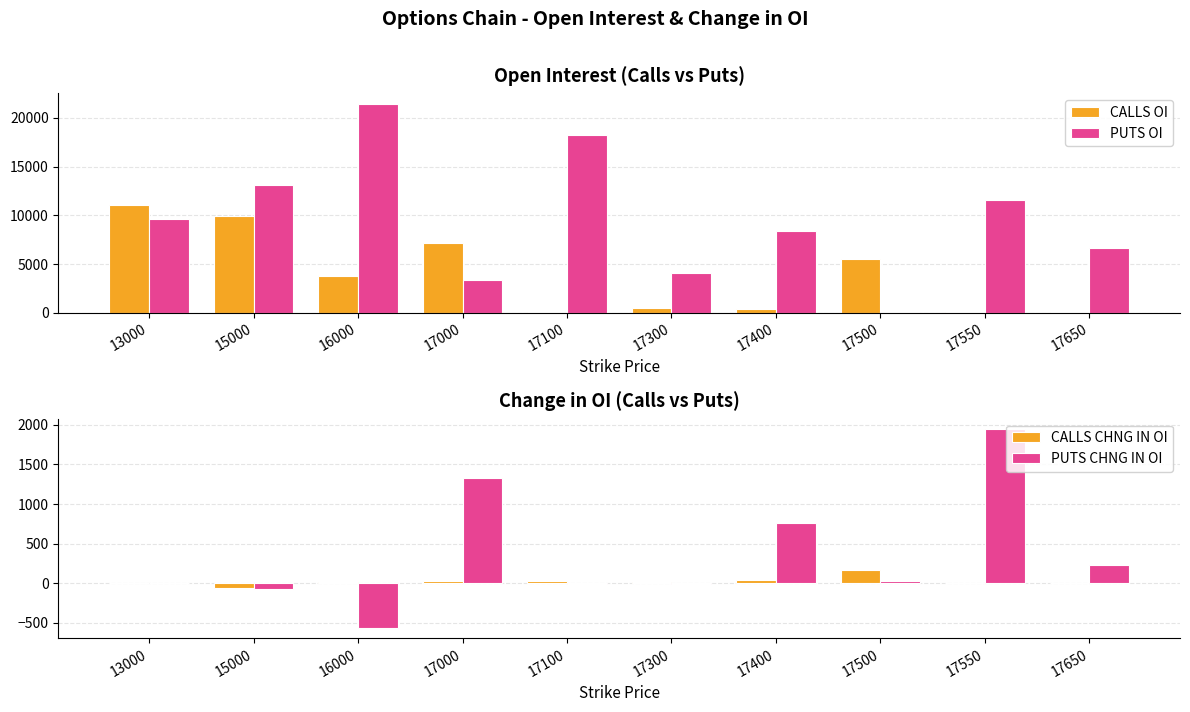

Reading left to right, extract all data points from this chart.

CALLS OI: 13000=11035	15000=9898	16000=3735	17000=7203	17100=102	17300=473	17400=379	17500=5545	17550=41	17650=78
PUTS OI: 13000=9632	15000=13134	16000=21472	17000=3356	17100=18204	17300=4050	17400=8413	17500=71	17550=11600	17650=6659
CALLS CHNG IN OI: 13000=4	15000=-60	16000=18	17000=28	17100=31	17300=22	17400=40	17500=172	17550=4	17650=-2
PUTS CHNG IN OI: 13000=6	15000=-78	16000=-567	17000=1325	17100=-3	17300=-11	17400=762	17500=34	17550=1952	17650=234